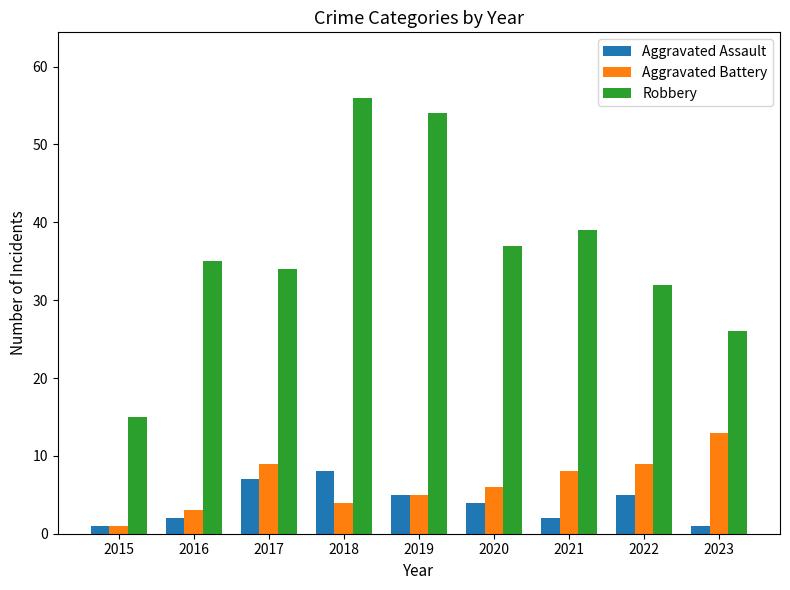

At which category is the sum across all series the highest?

2018